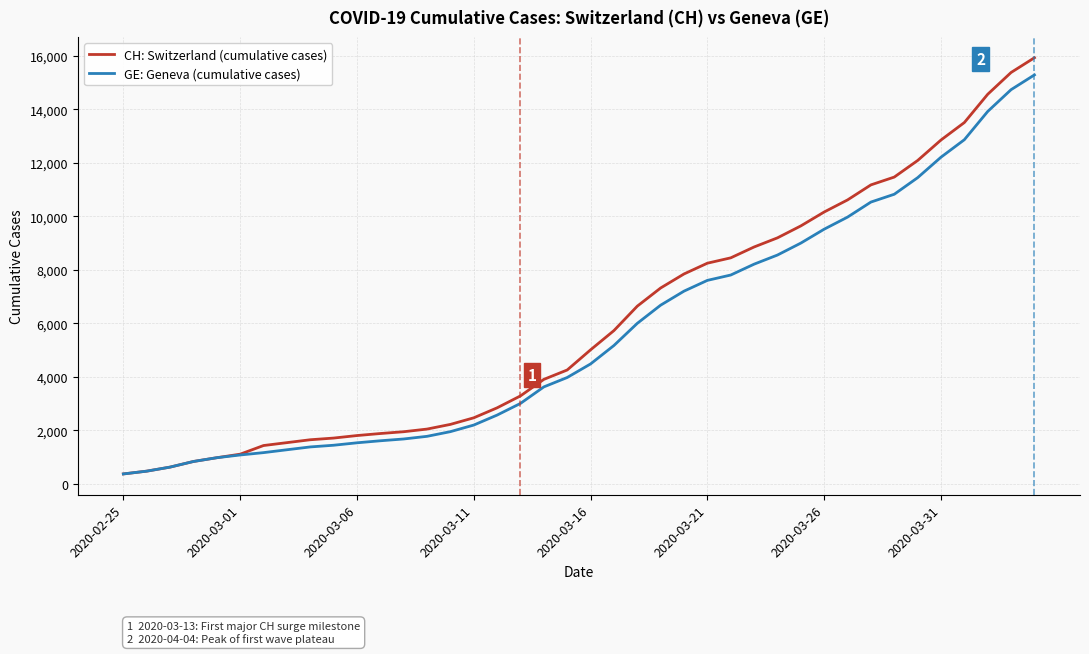

Which series has the largest range (max minus min)?

CH: Switzerland (cumulative cases)